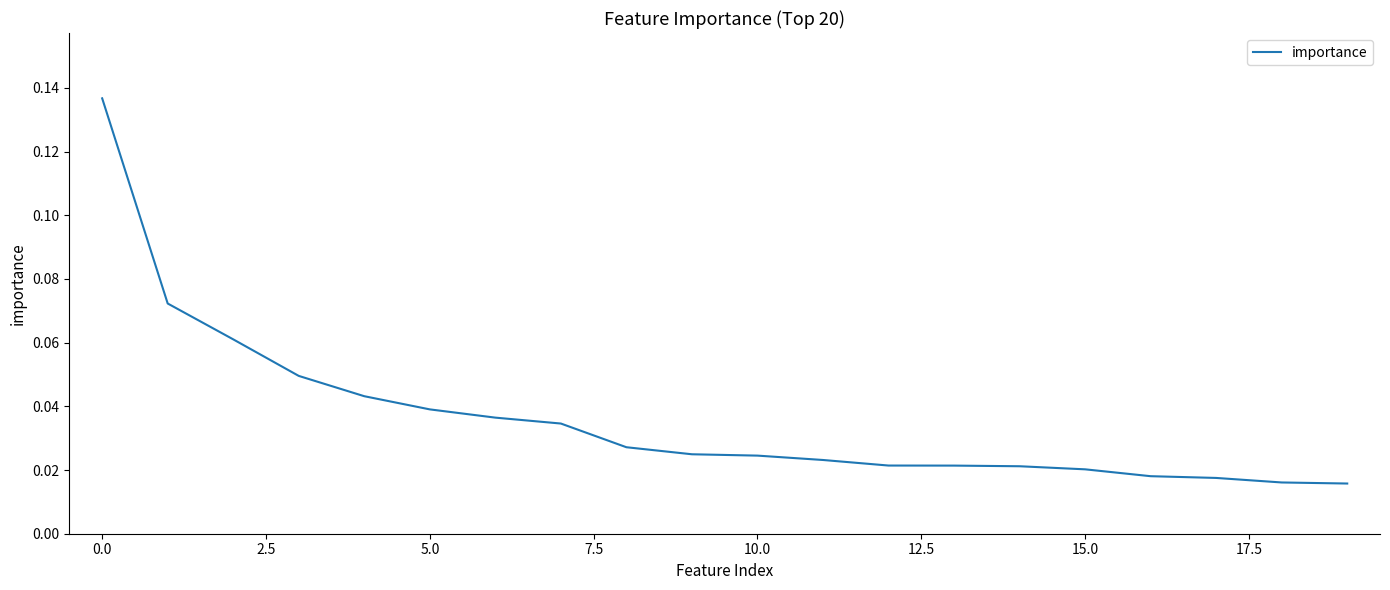

Is this an area chart (filled region under the line)?

No